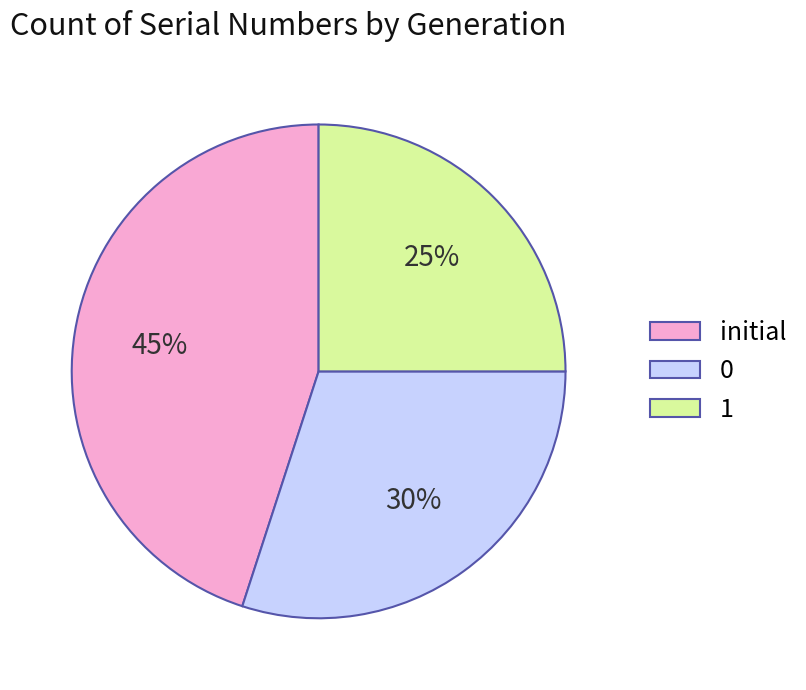

Which category has the biggest portion of the pie?

initial